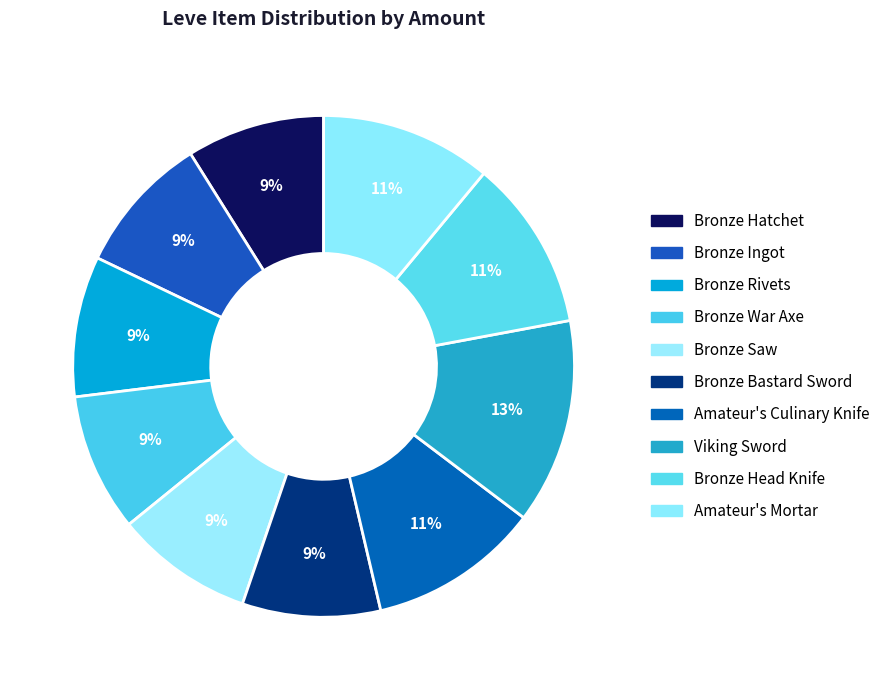

To the nearest percent, what is the average slice percentage?

10%